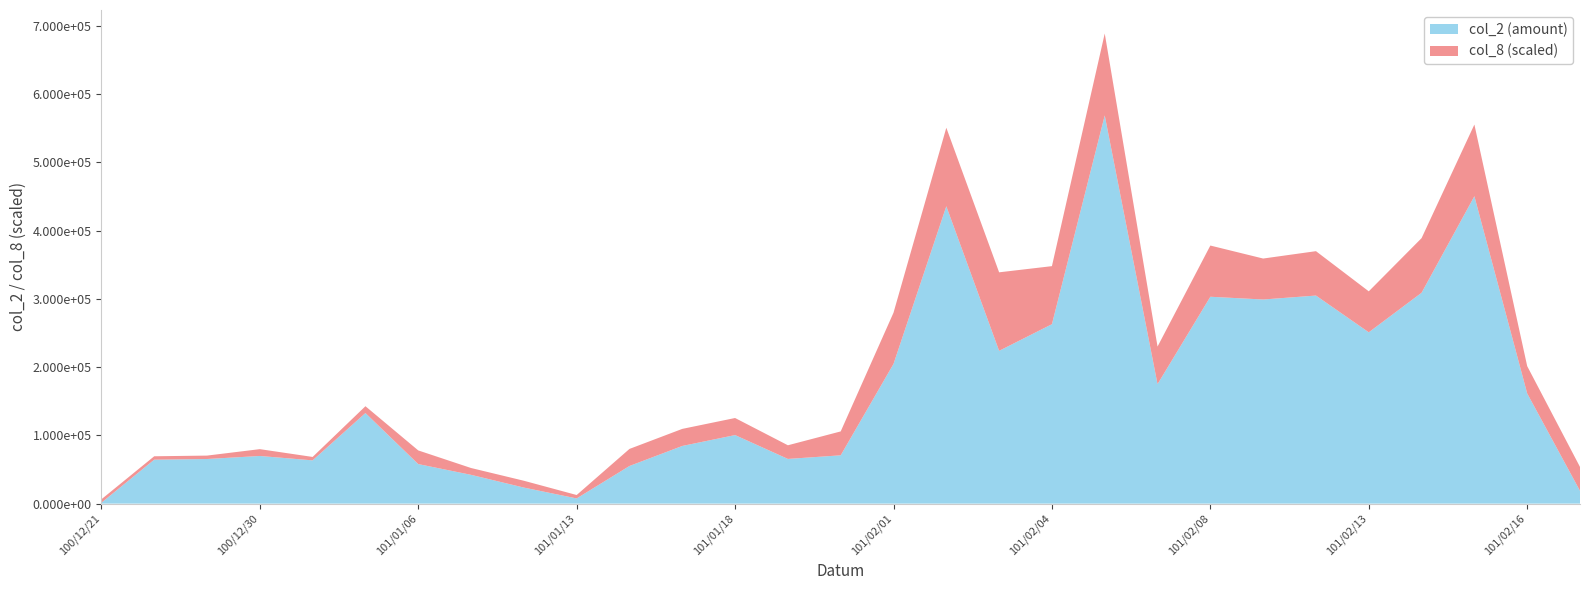

Reading left to right, transcribe all the data shown in this chart.

col_2: 100/12/21=1320	100/12/27=64350	100/12/28=65340	100/12/30=69780	101/01/02=63360	101/01/03=132660	101/01/06=57920	101/01/09=42160	101/01/10=23500	101/01/13=7600	101/01/16=55120	101/01/17=84460	101/01/18=100400	101/01/30=65460	101/01/31=70750	101/02/01=204610	101/02/02=435560	101/02/03=223790	101/02/04=262830	101/02/06=568590	101/02/07=175030	101/02/08=303000	101/02/09=298980	101/02/10=304770	101/02/13=250940	101/02/14=308860	101/02/15=450240	101/02/16=161400	101/02/17=18720
col_8: 100/12/21=1	100/12/27=1	100/12/28=1	100/12/30=2	101/01/02=1	101/01/03=2	101/01/06=4	101/01/09=2	101/01/10=2	101/01/13=1	101/01/16=5	101/01/17=5	101/01/18=5	101/01/30=4	101/01/31=7	101/02/01=15	101/02/02=23	101/02/03=23	101/02/04=17	101/02/06=24	101/02/07=11	101/02/08=15	101/02/09=12	101/02/10=13	101/02/13=12	101/02/14=16	101/02/15=21	101/02/16=8	101/02/17=7